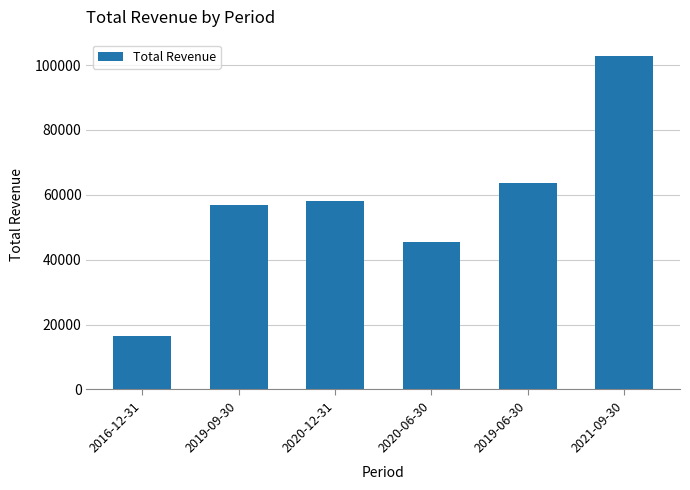

How many values are below 58000?

3